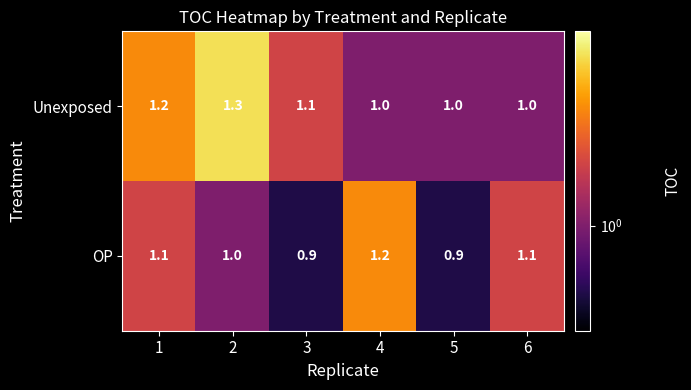

How many OP values are between 0 and 1?

3